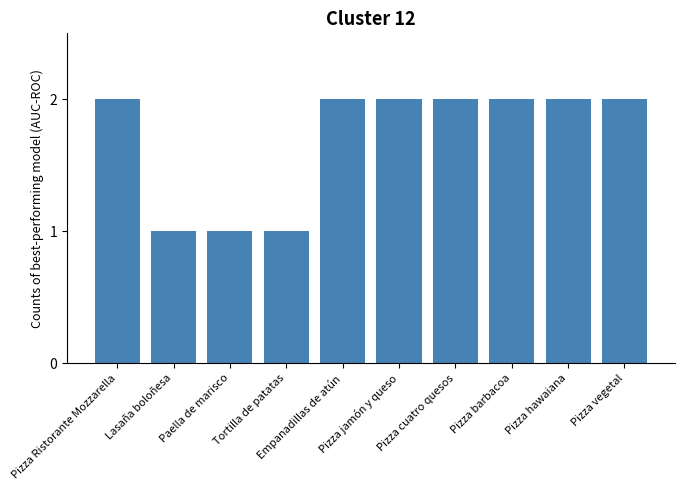

How many values are between 1 and 2?

10